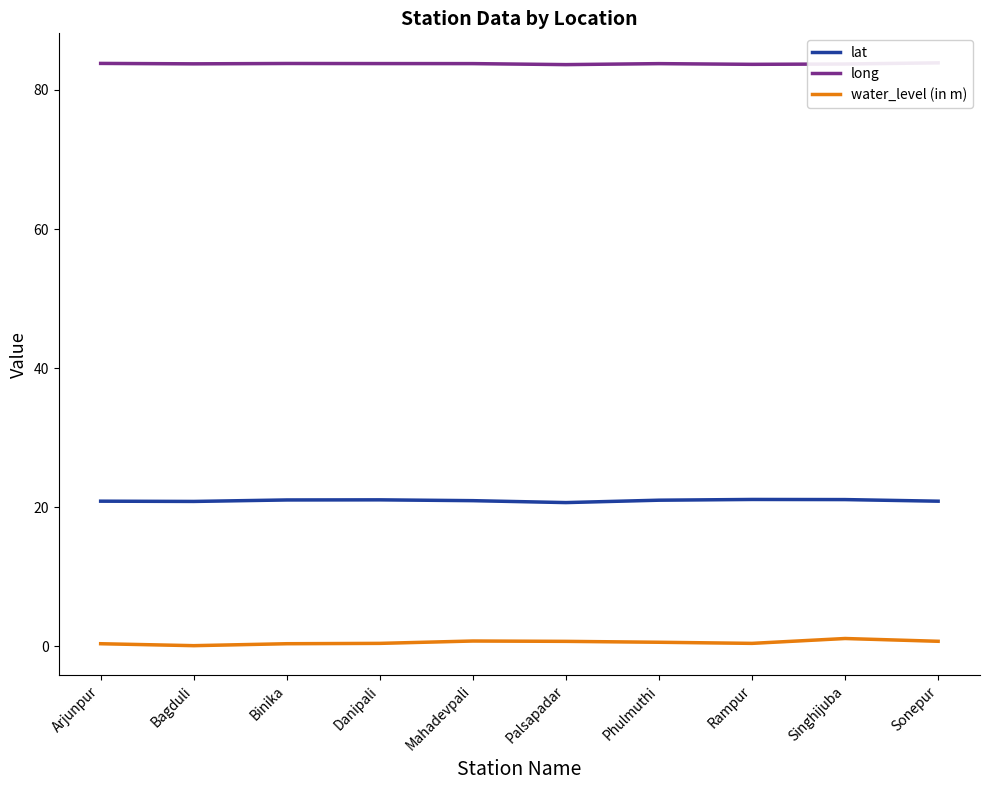

Does the chart have visible grid lines?

No